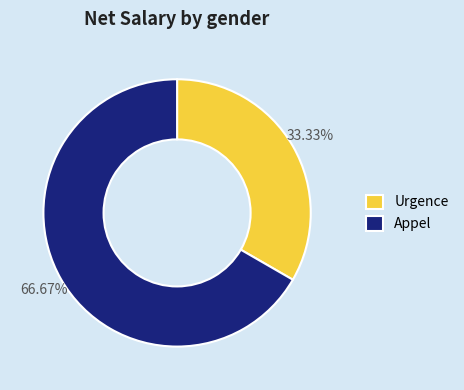

What percentage is the Urgence slice, to the nearest percent?

33%